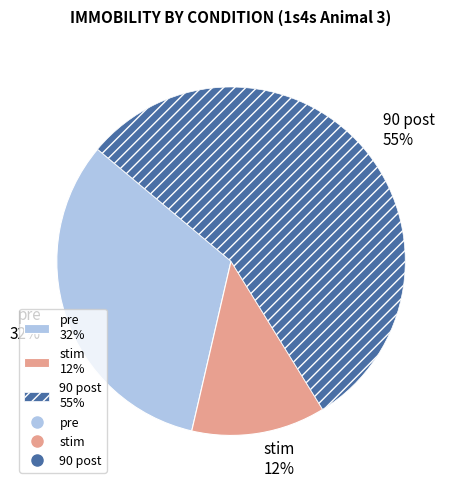

To the nearest percent, what is the difference between the stim and pre slice percentages?

20%